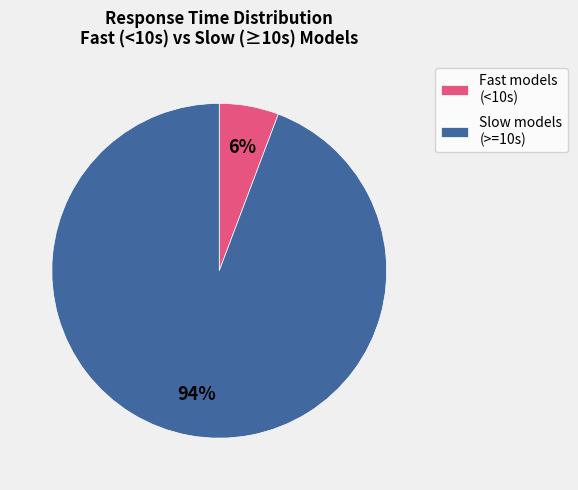

What percentage is the Fast models (<10s) slice, to the nearest percent?

6%